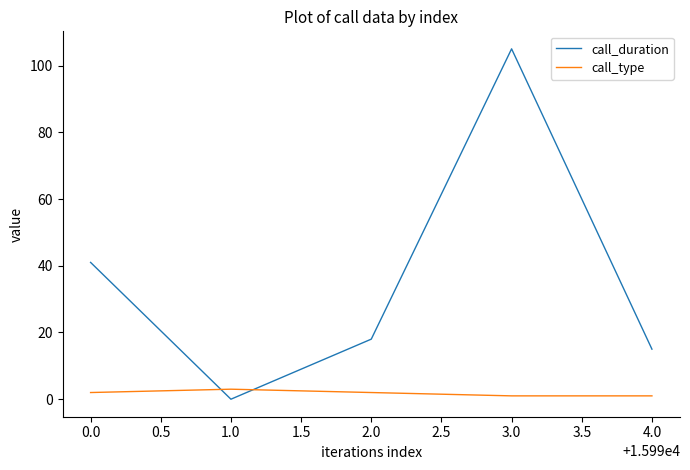

What is the difference between the second highest and minimum values in the call_type series?

1